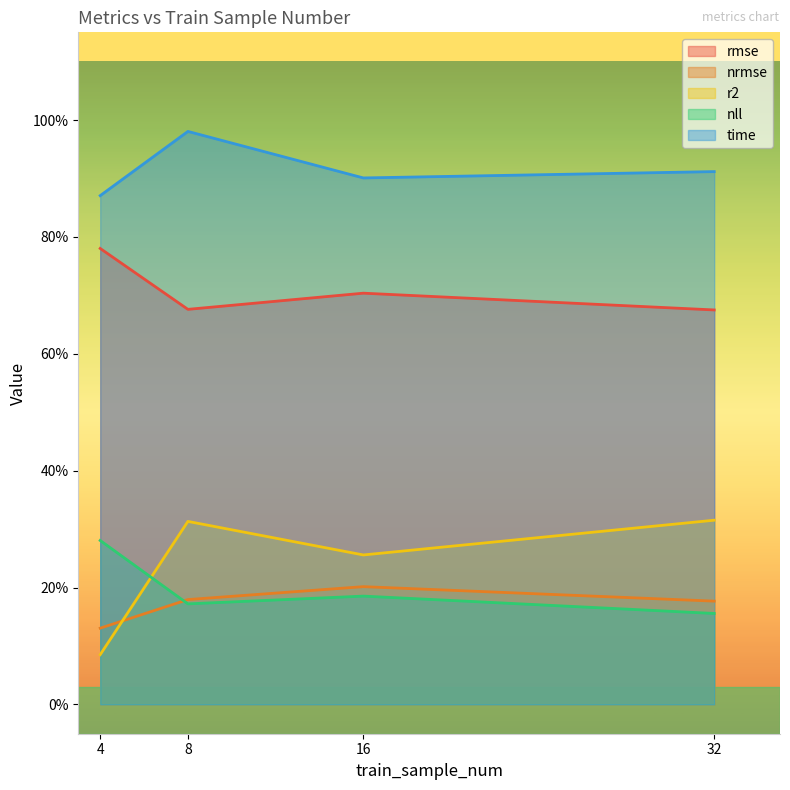

What is the spread (max minus min) of values at 16?

0.7